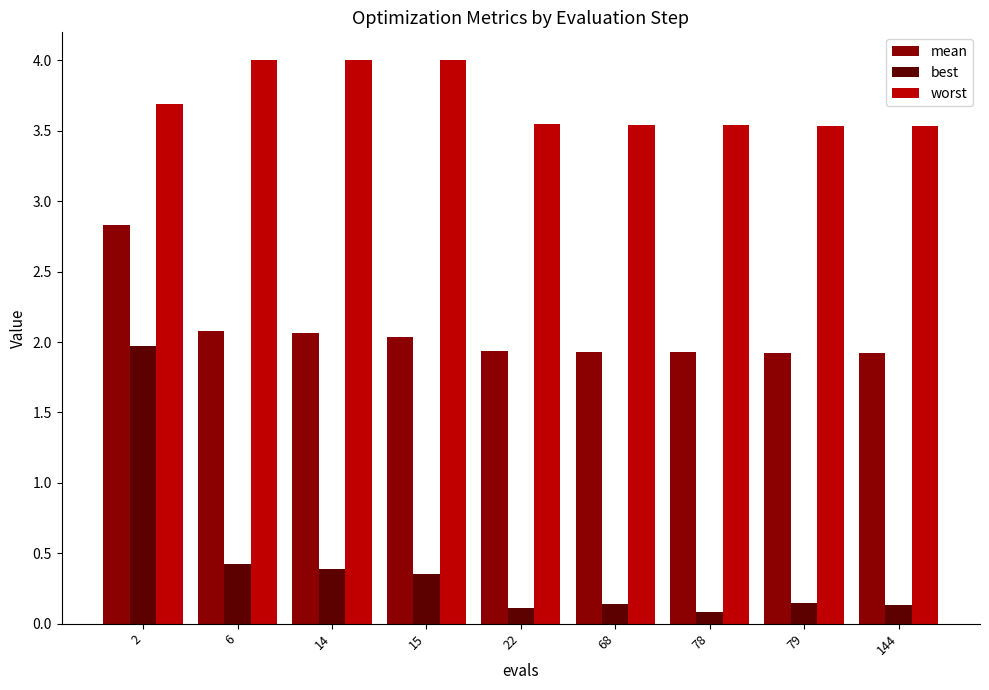

Which series has the largest range (max minus min)?

best